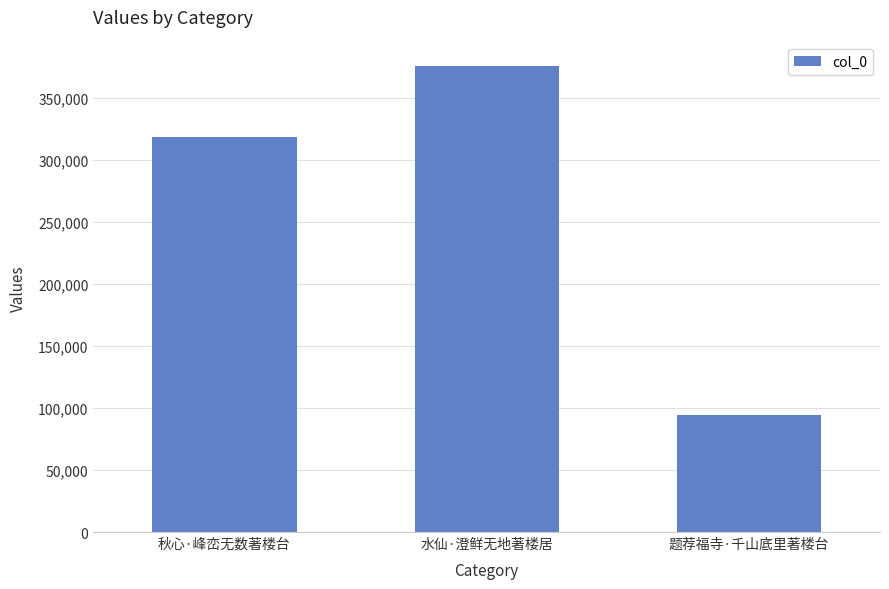

Does the chart contain stacked bars?

No